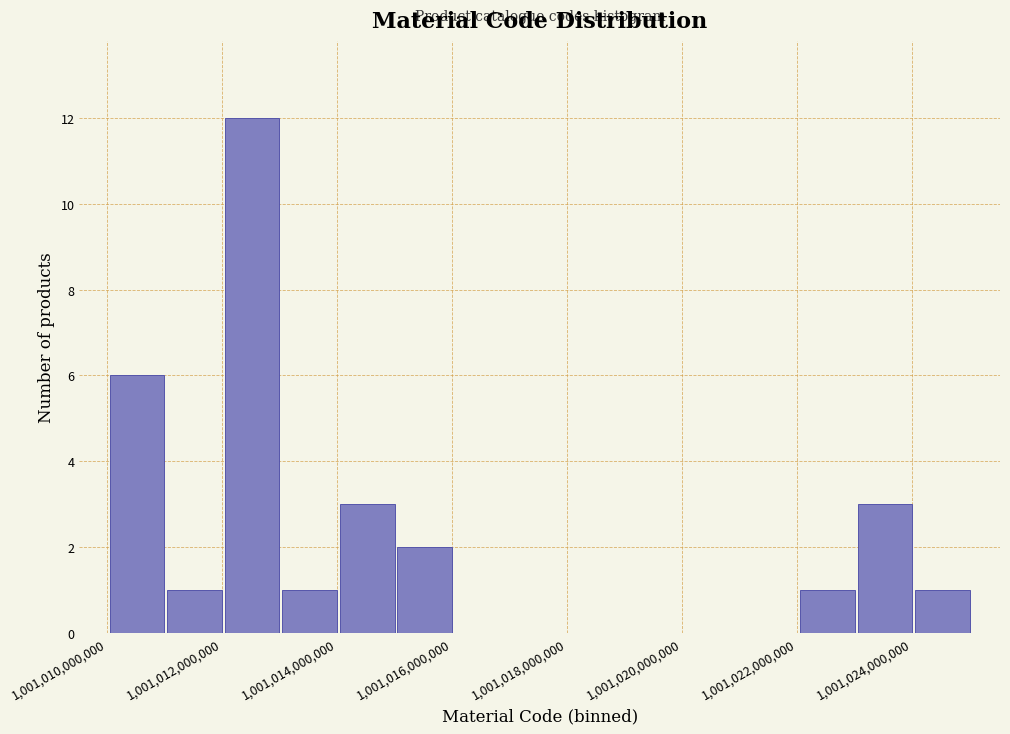

Reading left to right, list every bar in this chart as the range it spans on the x-axis followed by its height. Neither the bar edges nor the heights are printed on the chart, so give them approximately, as read against the axes.

1001010000000 to 1001011000000: 6
1001011000000 to 1001012000000: 1
1001012000000 to 1001013000000: 12
1001013000000 to 1001014000000: 1
1001014000000 to 1001015000000: 3
1001015000000 to 1001016000000: 2
1001016000000 to 1001017000000: 0
1001017000000 to 1001018000000: 0
1001018000000 to 1001019000000: 0
1001019000000 to 1001020000000: 0
1001020000000 to 1001021000000: 0
1001021000000 to 1001022000000: 0
1001022000000 to 1001023000000: 1
1001023000000 to 1001024000000: 3
1001024000000 to 1001025000000: 1